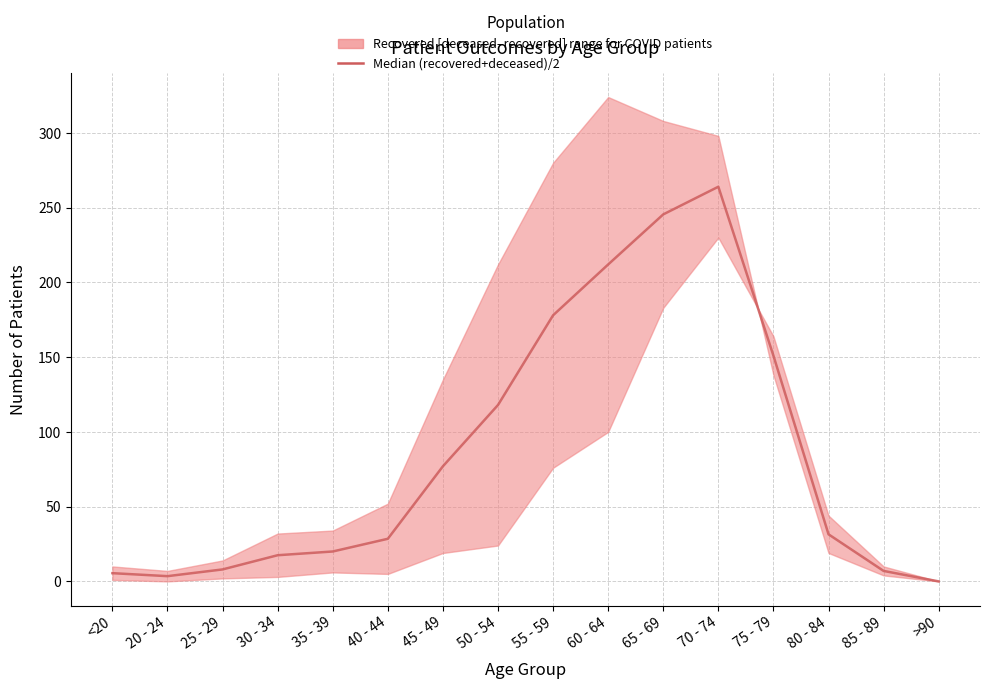

True or false: there are more than 2 points higher than both neighbors.

False